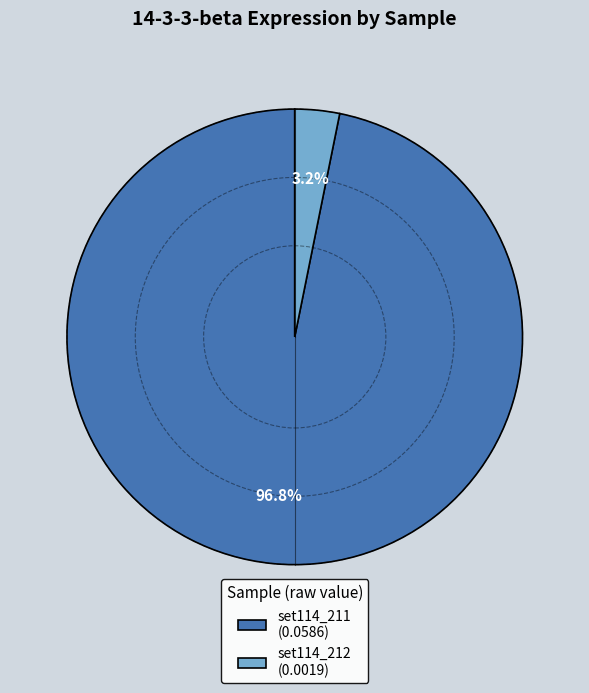

How many slices are in this pie chart?

2